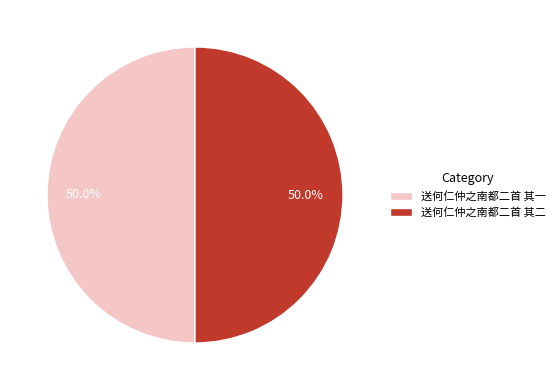

Is the sum of 送何仁仲之南都二首 其一 and 送何仁仲之南都二首 其二 greater than half?

Yes